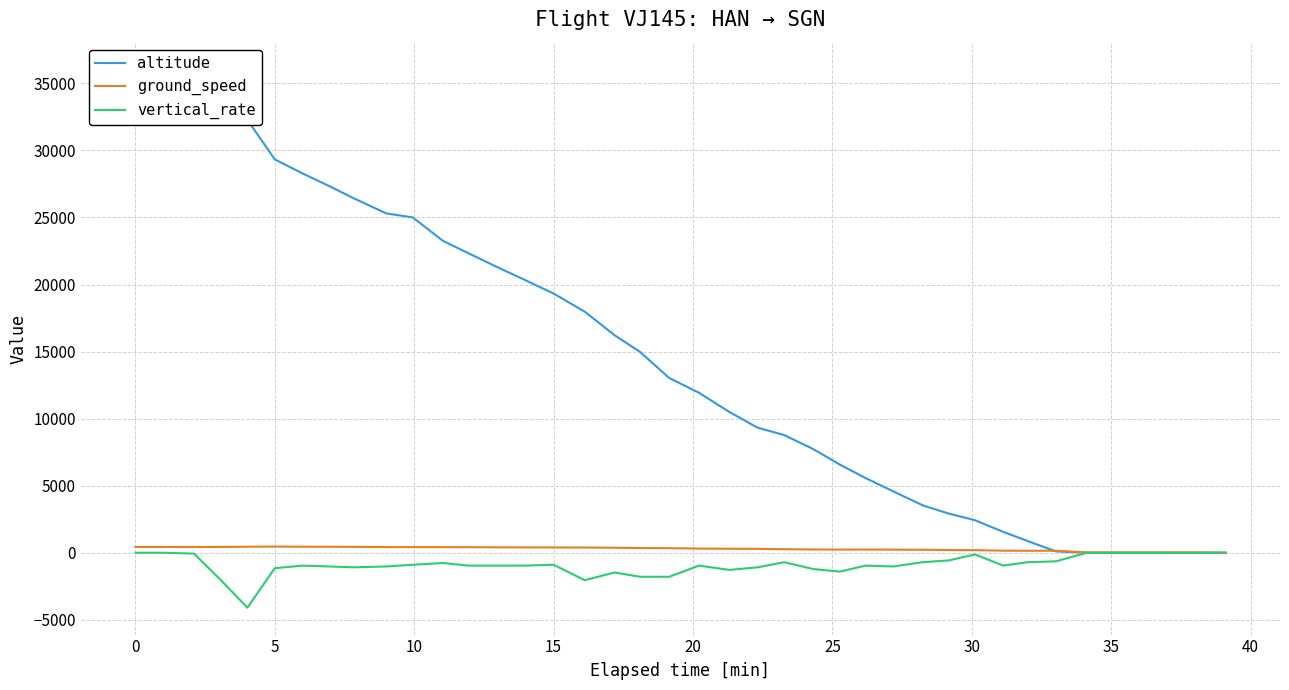

In ground_speed, how many points are lower than both neighbors (excluding endpoints)?

3